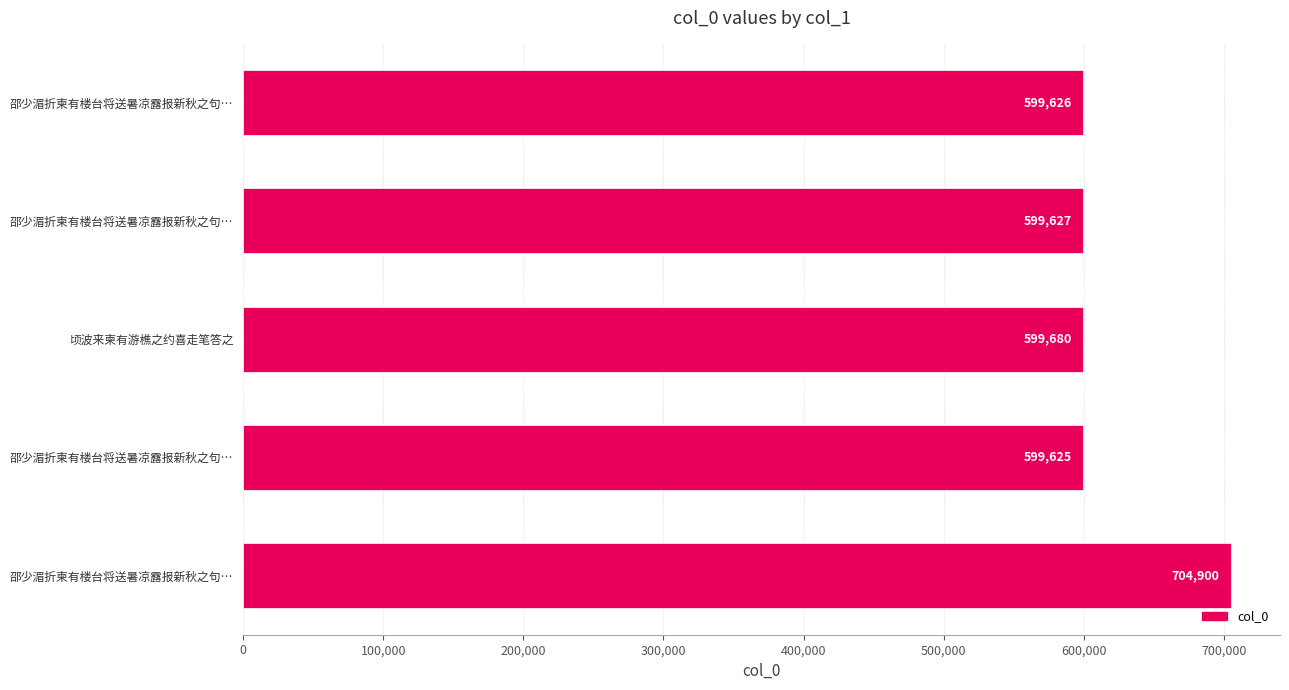

Does the chart contain any negative values?

No